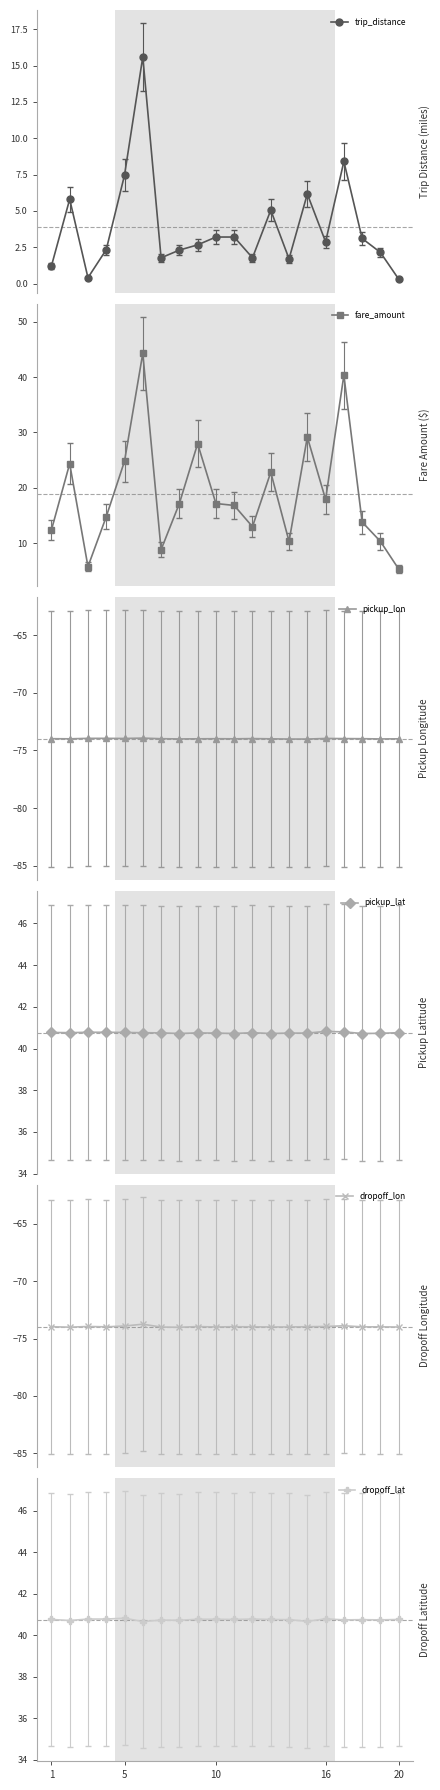

What is the maximum value shown in the chart?

44.3